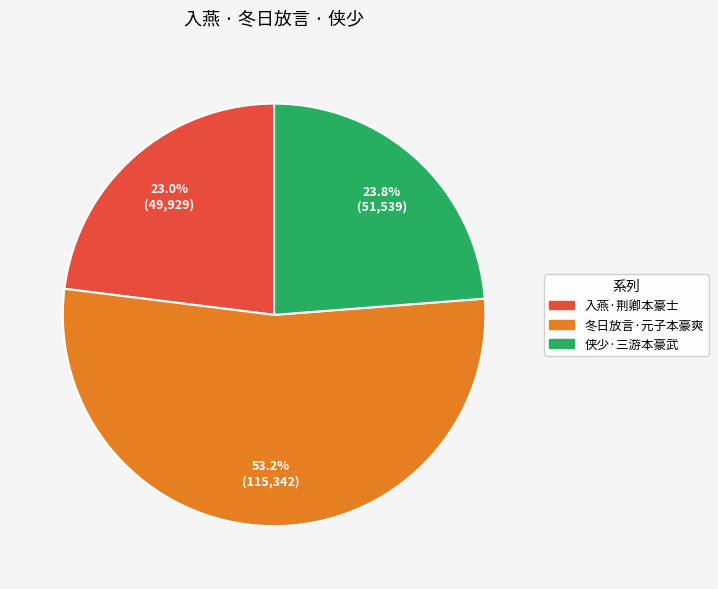

What percentage is the 侠少·三游本豪武 slice, to the nearest percent?

24%